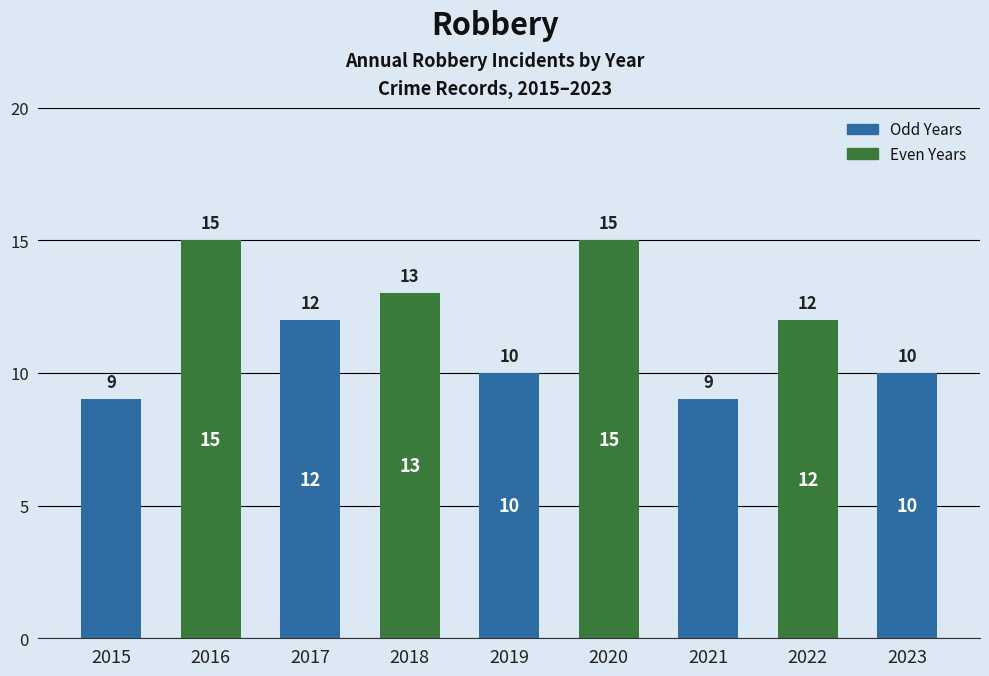

Reading right to left, extract all data points from this chart.

2023=10	2022=12	2021=9	2020=15	2019=10	2018=13	2017=12	2016=15	2015=9